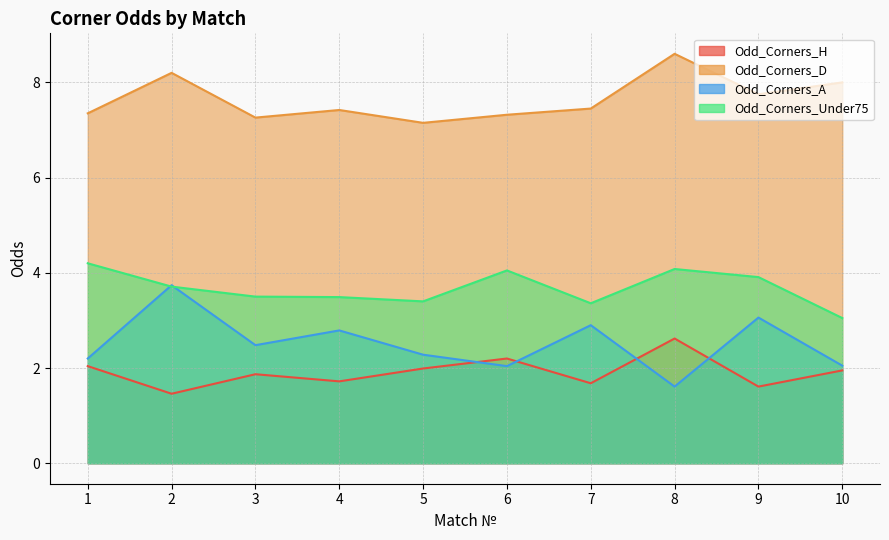

The Odd_Corners_H series shows 1.7 at 4. True or false?

True